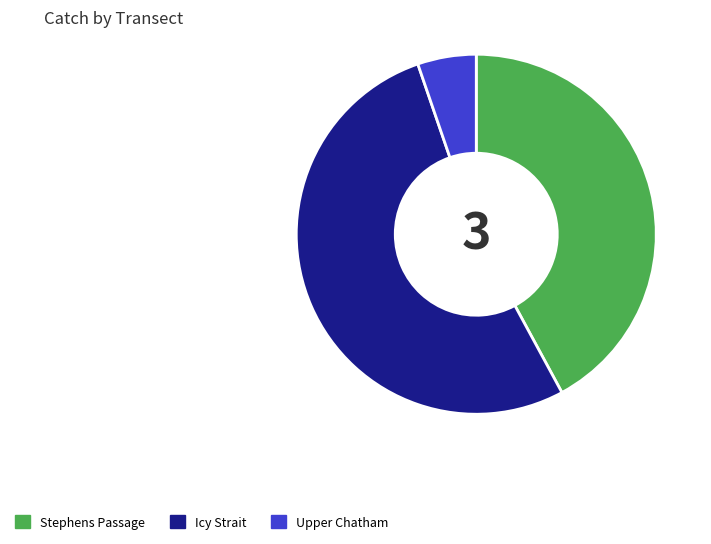

Which has a higher value, Upper Chatham or Stephens Passage?

Stephens Passage